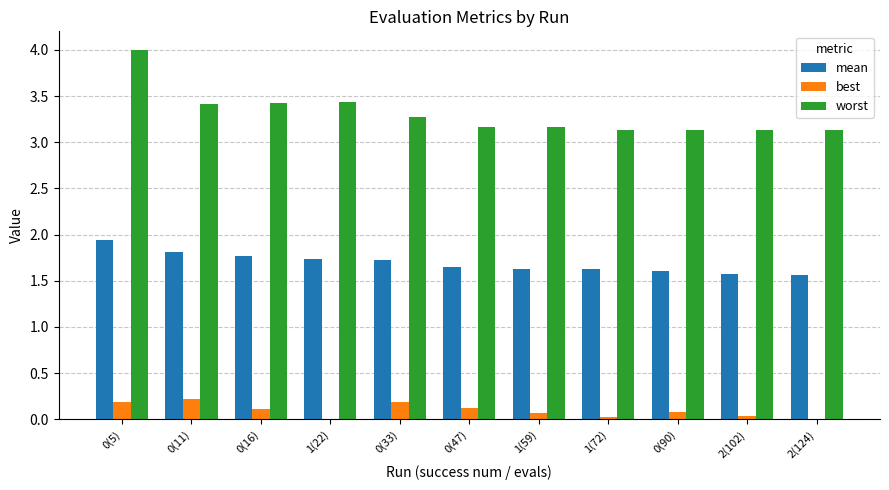

What is the spread (max minus min) of values at 2(102)?

3.1